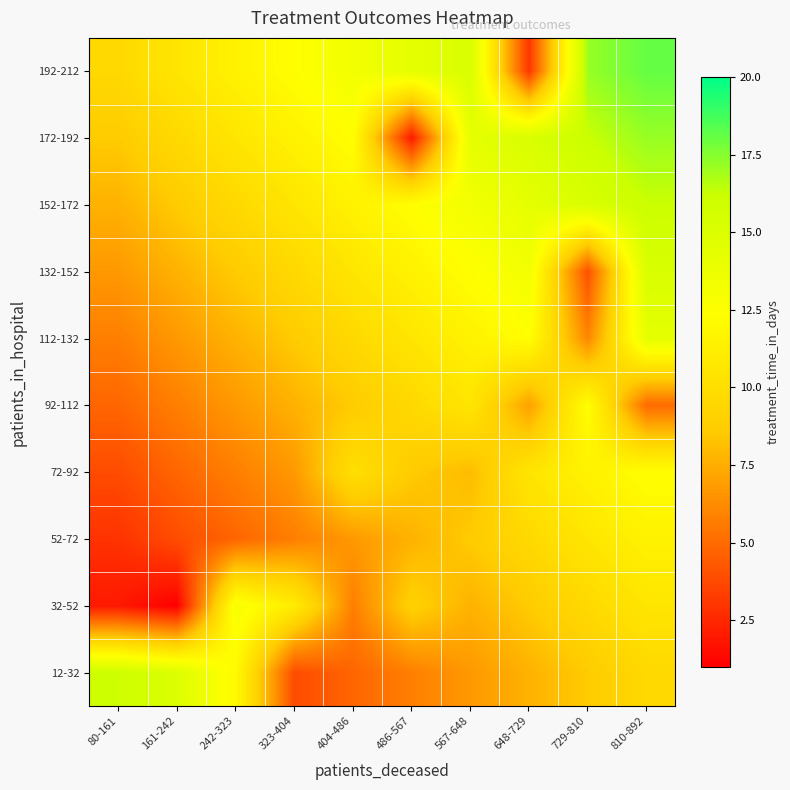

What is the total value across all series at 810-892?

129.9